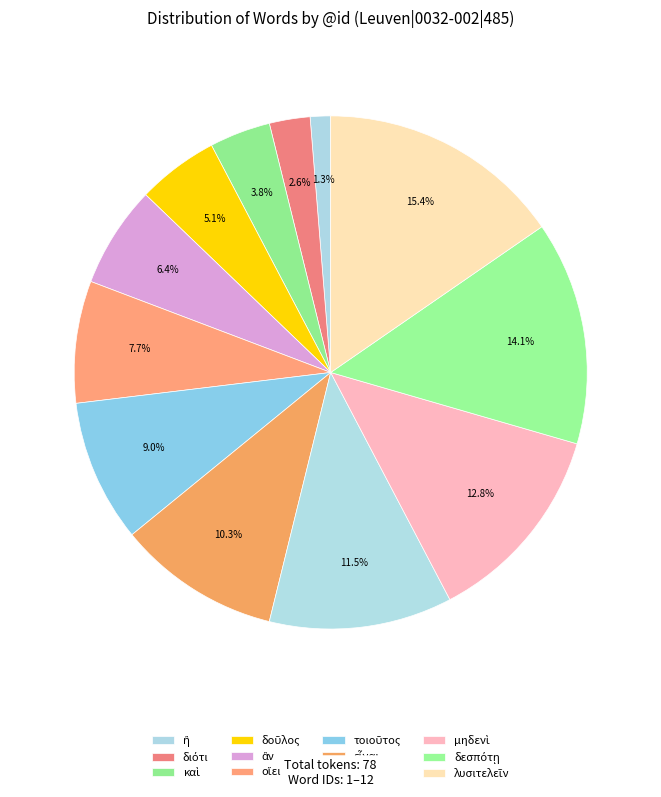

What percentage is the ἂν slice, to the nearest percent?

6%